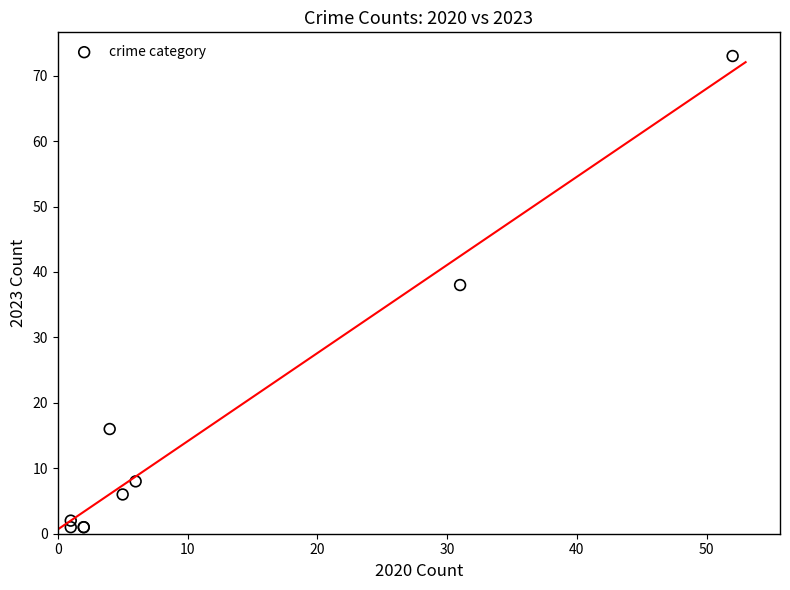

What Y value in the scatter plot is closest to 37?

38